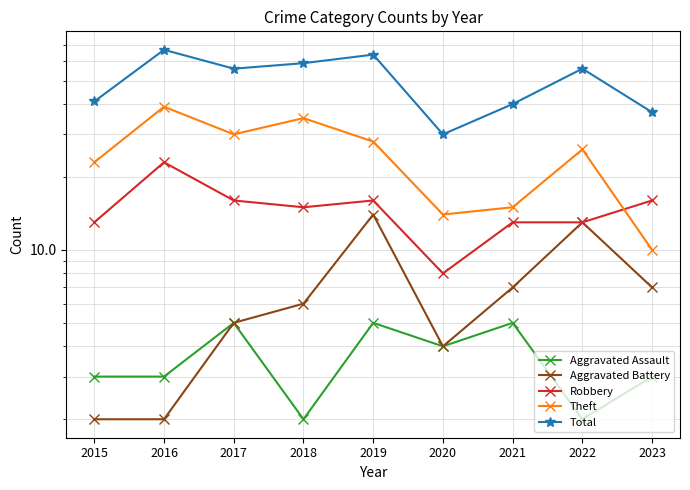

Is the value of Robbery at 2020 greater than the value of Aggravated Battery at 2019?

No